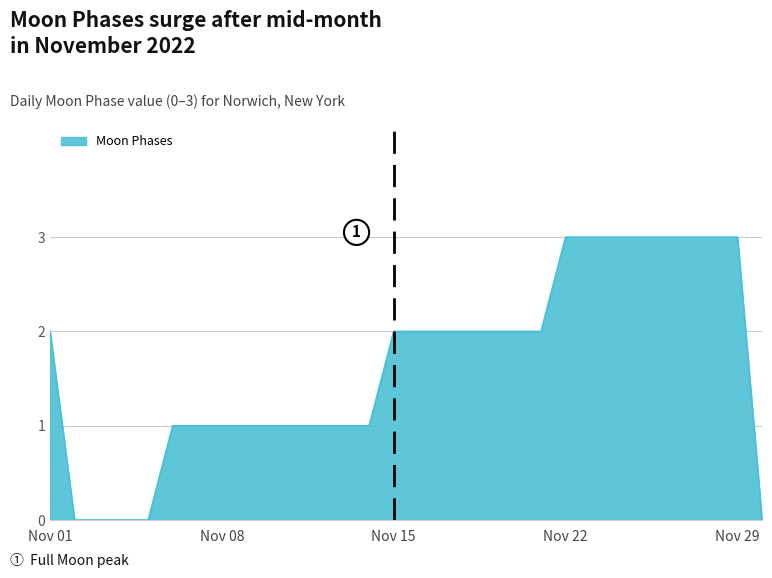

What is the maximum value shown in the chart?

3